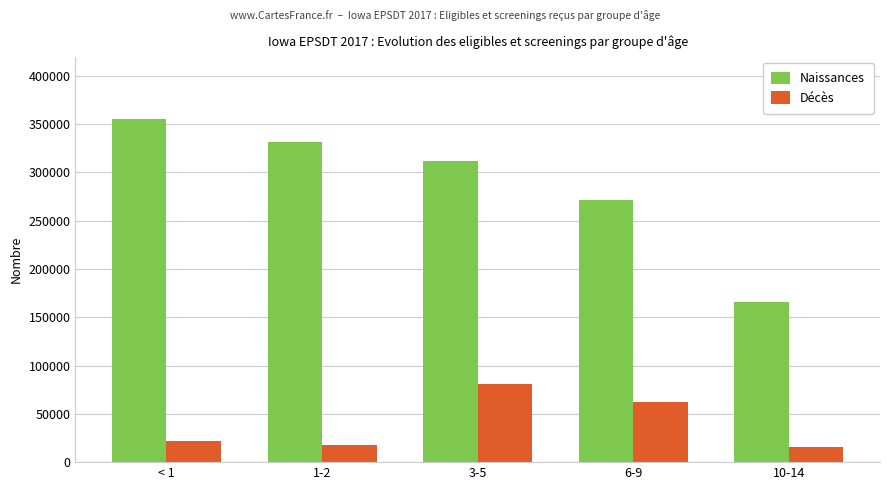

Does the chart contain stacked bars?

No